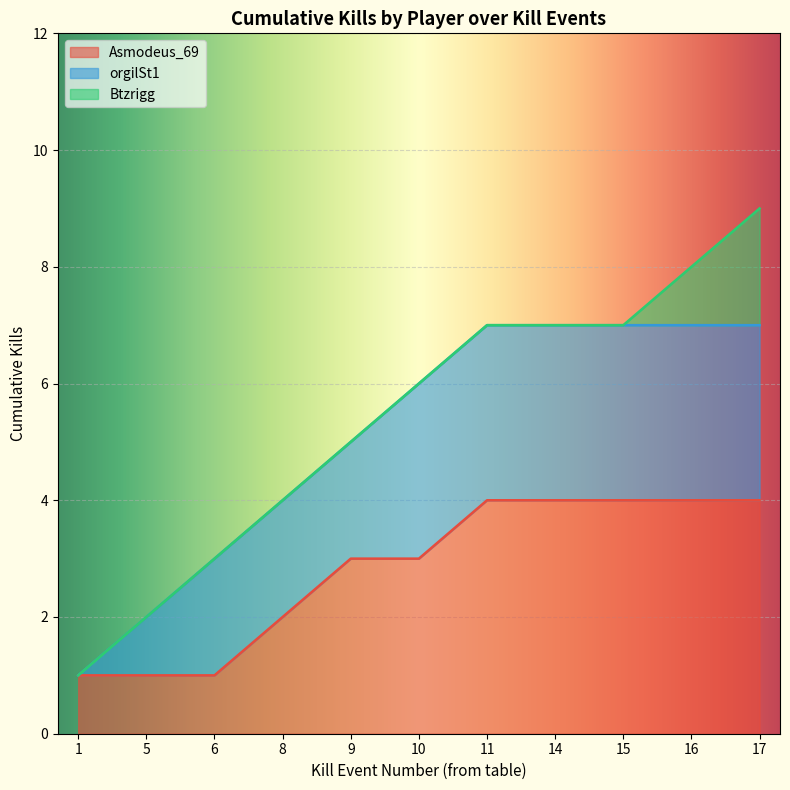

Which label corresponds to the largest value in the chart?

17